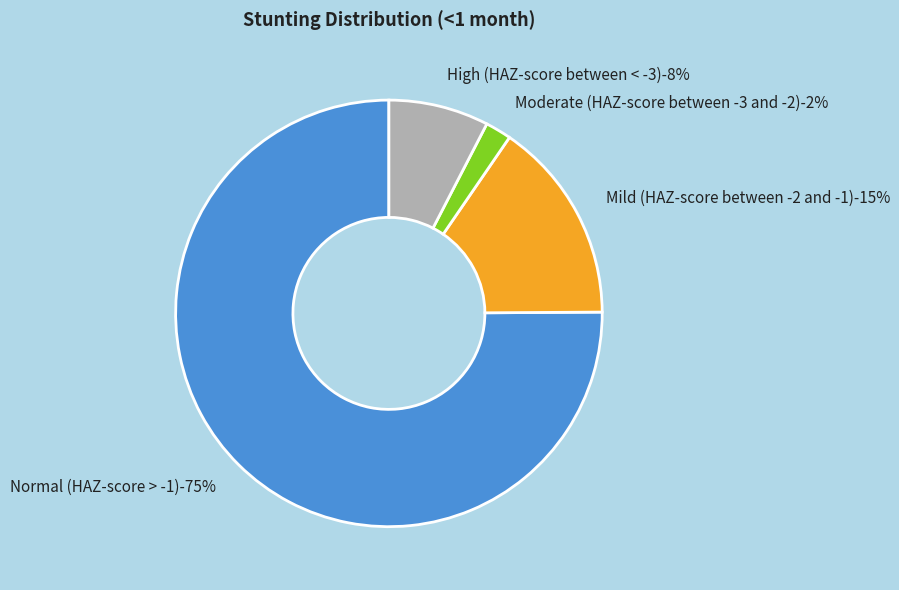

Does Normal (HAZ-score > -1) represent more than half of the total?

Yes